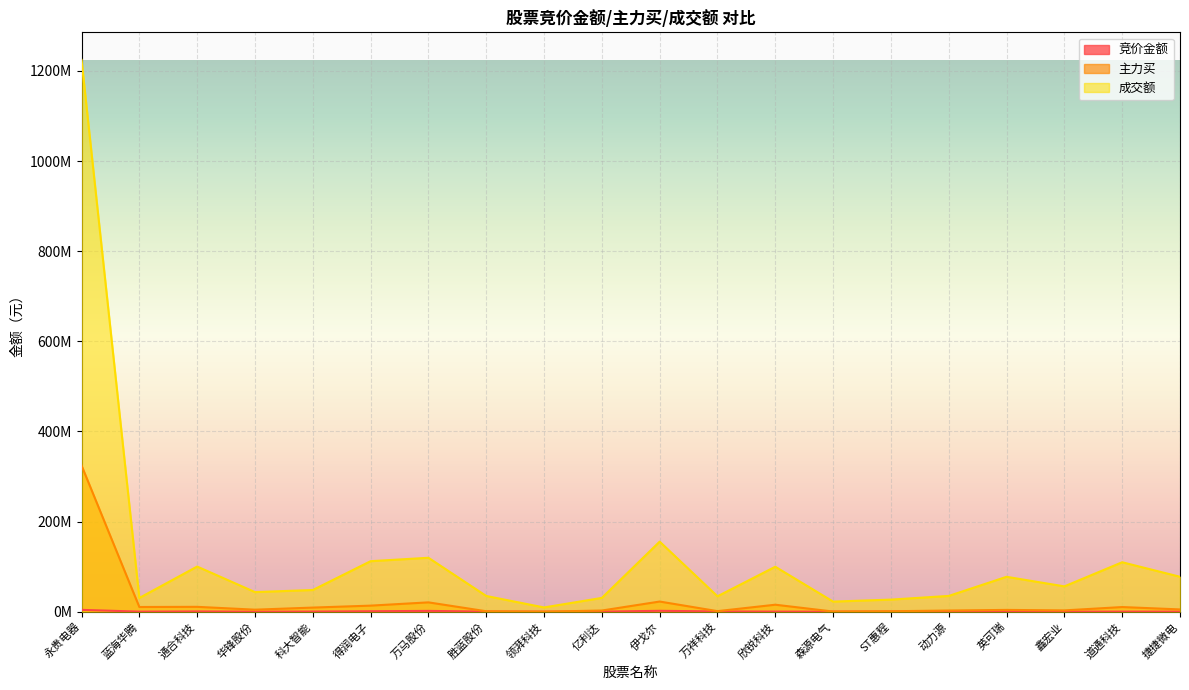

How many interior local valleys does the 主力买 series have?

6